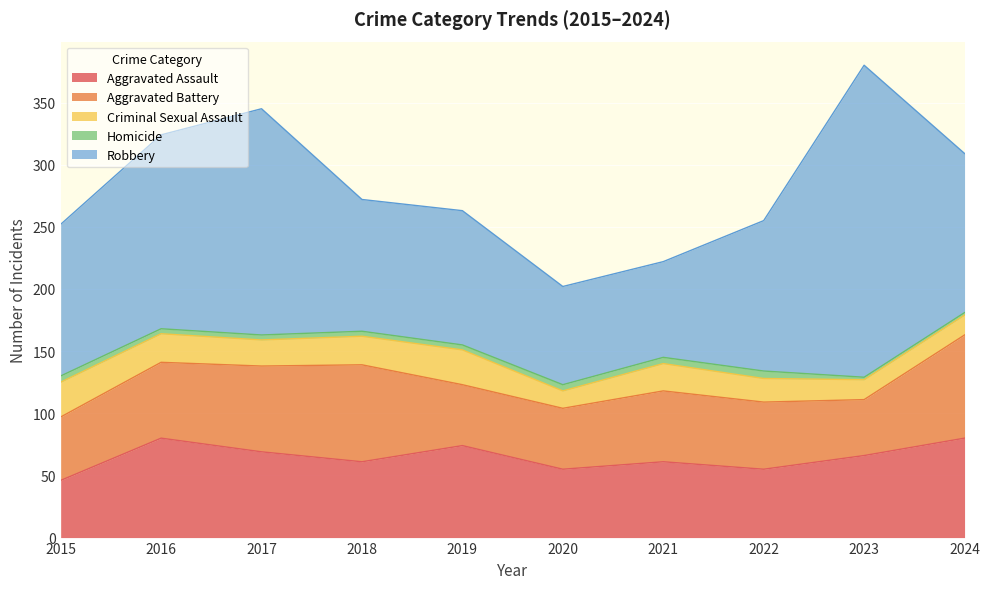

At which category does the chart reach its peak across all series?

2023